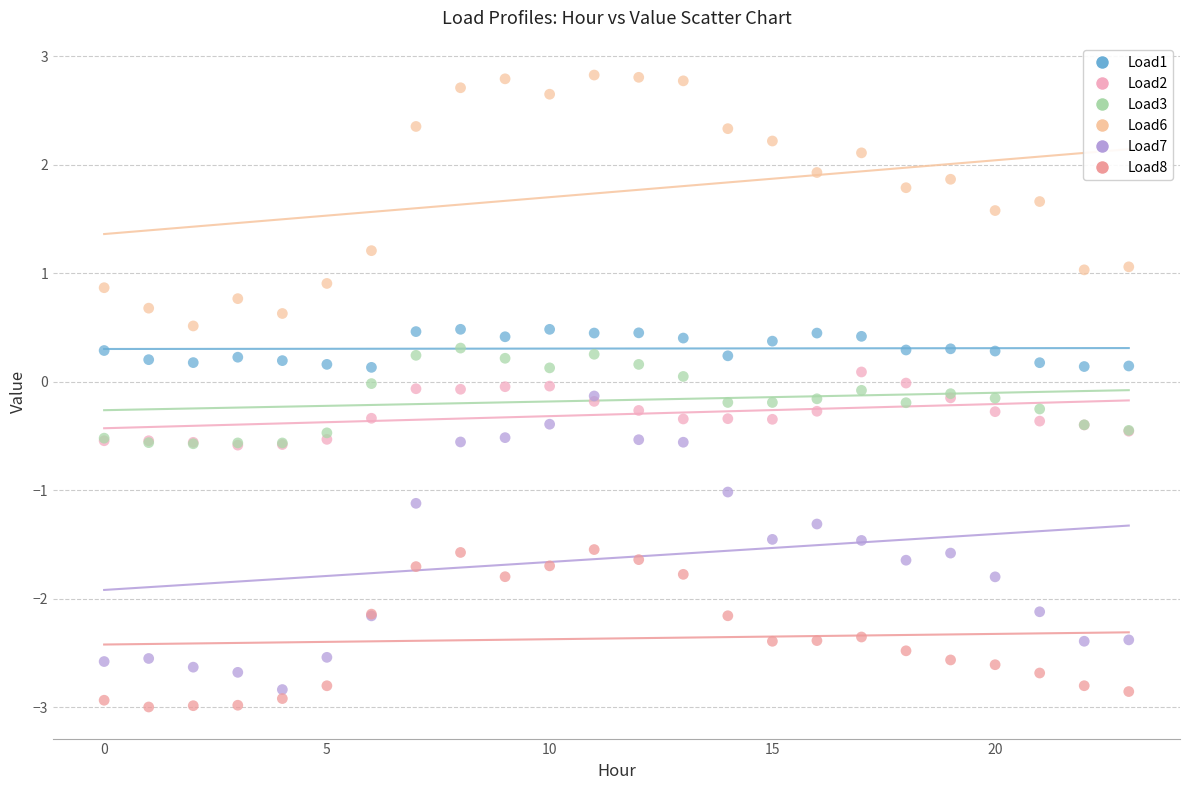

Which series reaches the maximum Y coordinate?

Load6